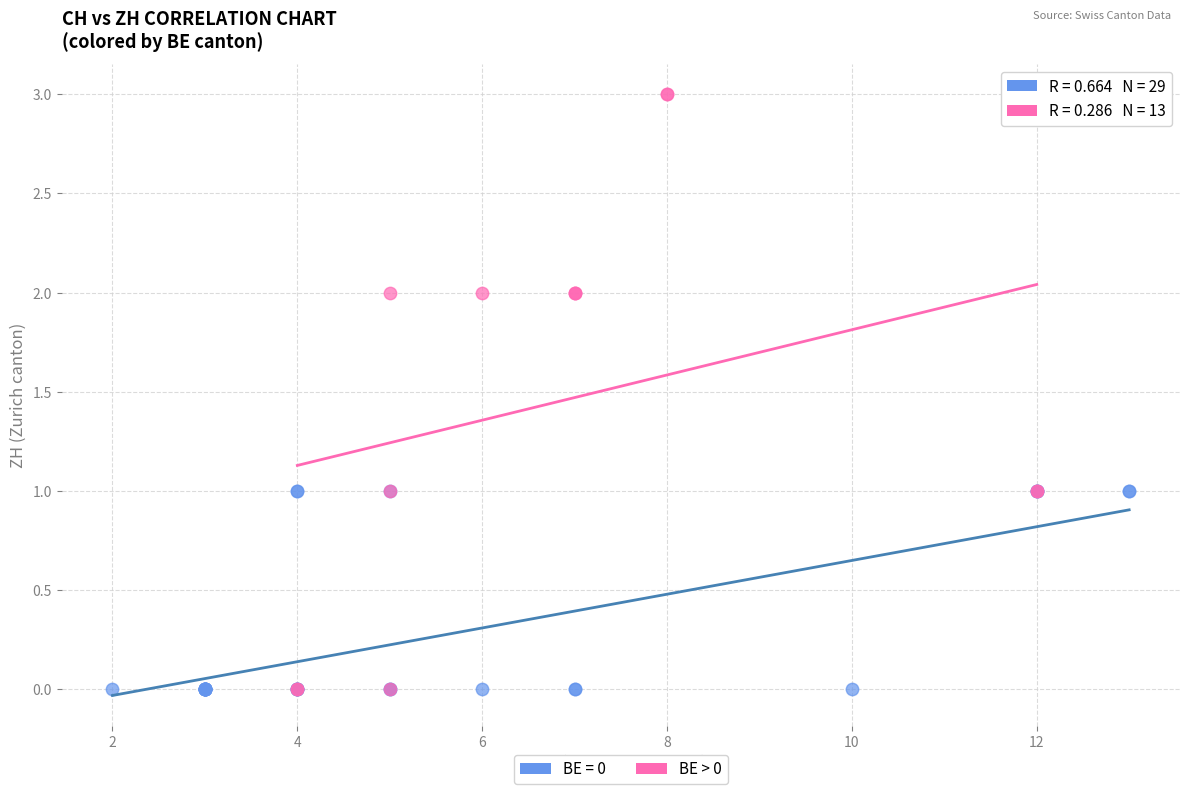

Which series reaches the maximum Y coordinate?

BE > 0